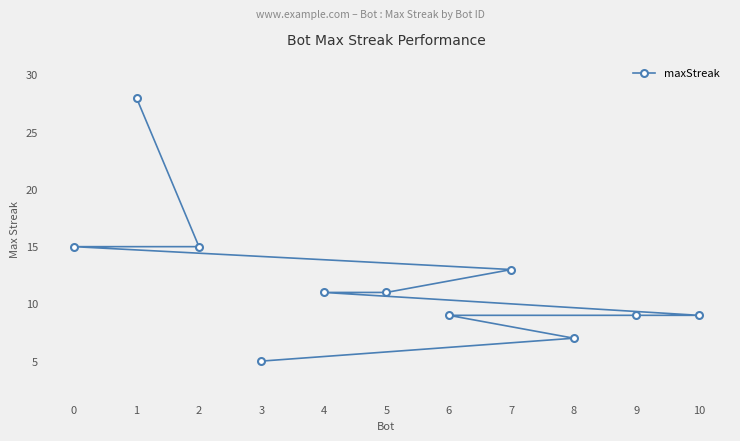

True or false: the data shows 3 at 4.

False